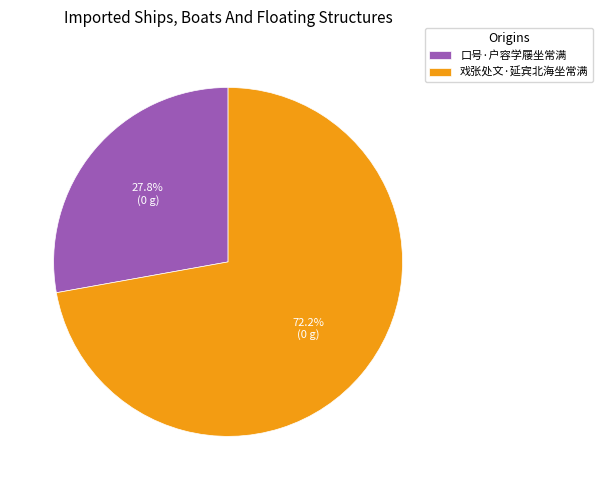

True or false: 口号·户容学屦坐常满 accounts for 40% of the total.

False